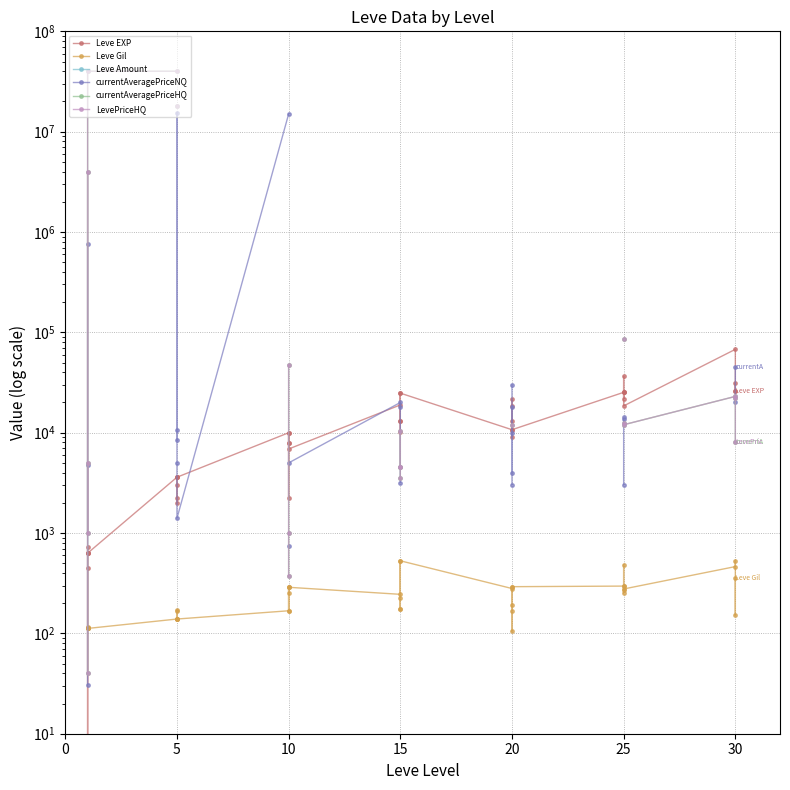

True or false: Leve EXP has a value of 873.7 at 25.

False